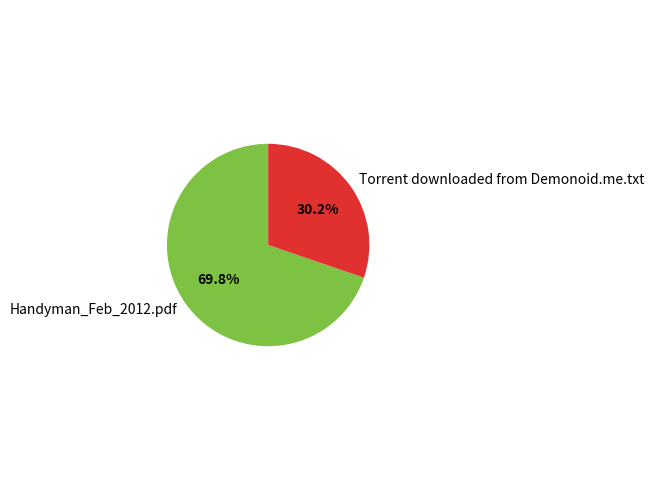

Which category accounts for the majority?

Handyman_Feb_2012.pdf